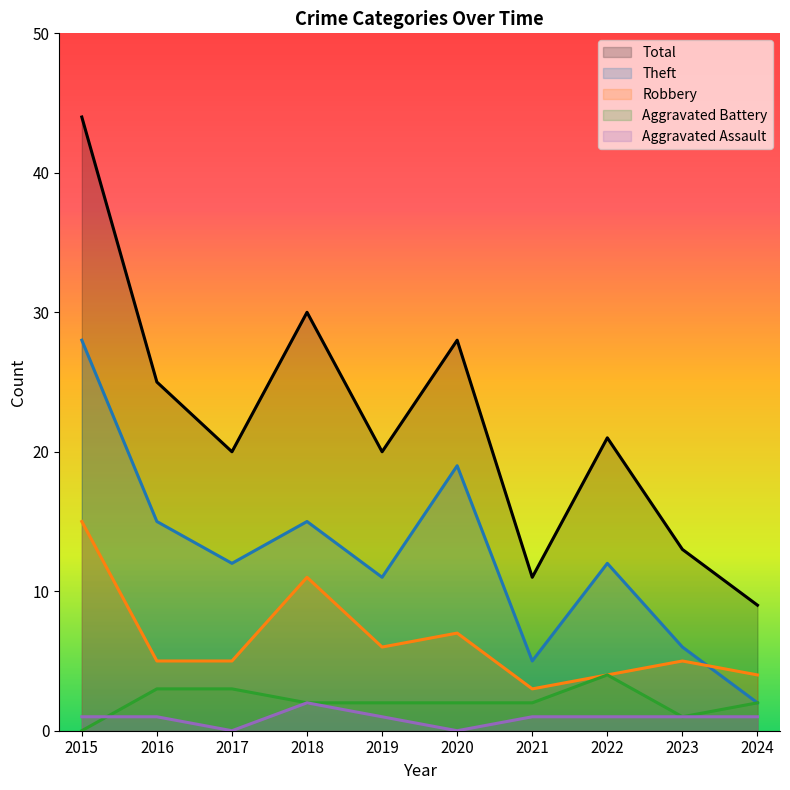

What are all the series names shown in the legend?

Total, Theft, Robbery, Aggravated Battery, Aggravated Assault